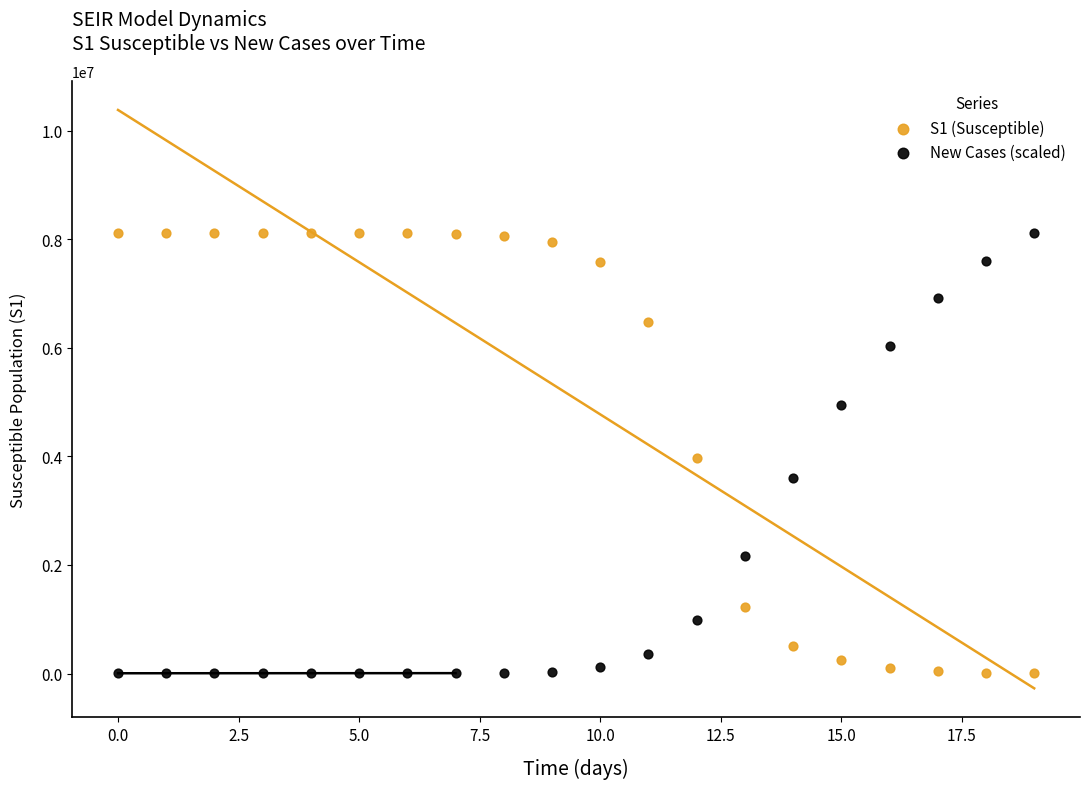

Across all data points, what is the range of Y values (max minus min)?

8108791.4